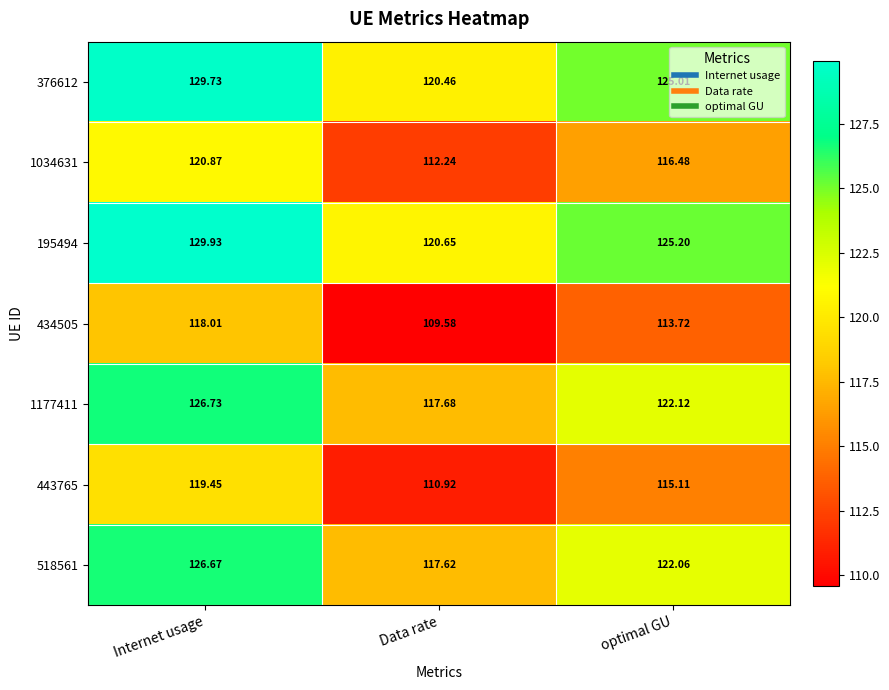

Which label corresponds to the smallest value in the chart?

Data rate